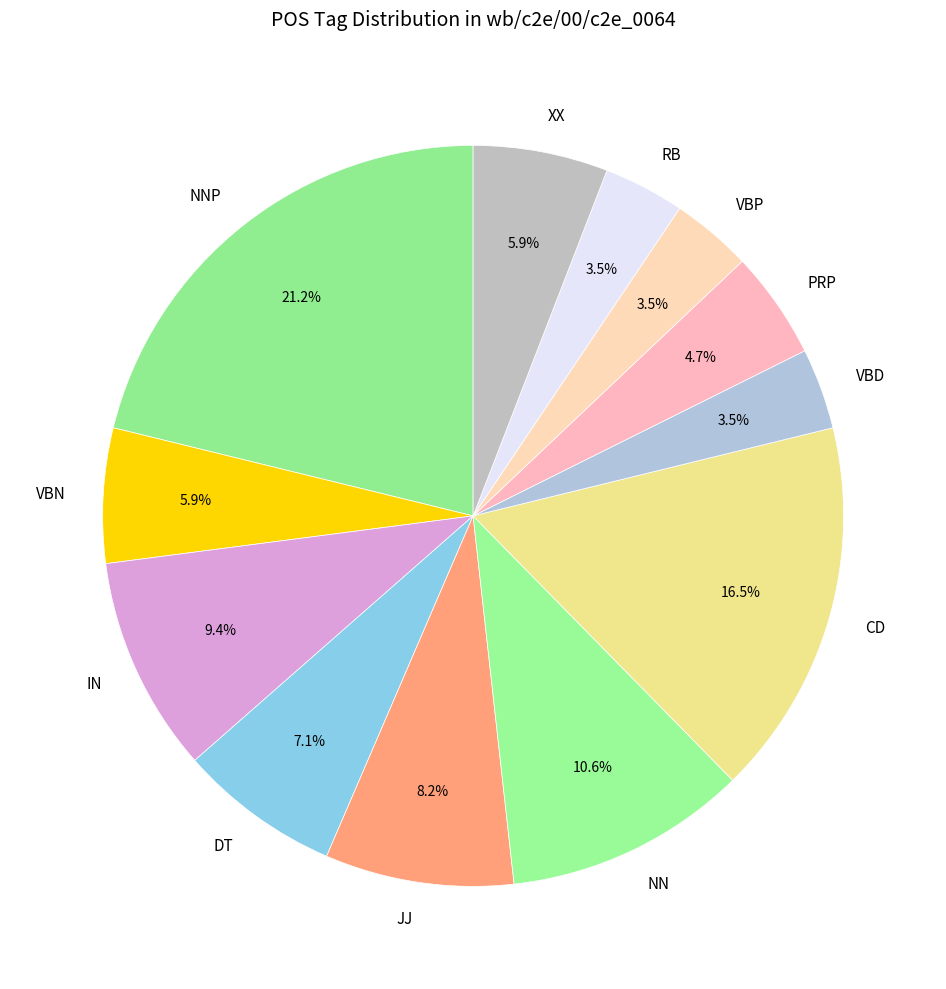

Which slice is the largest?

NNP